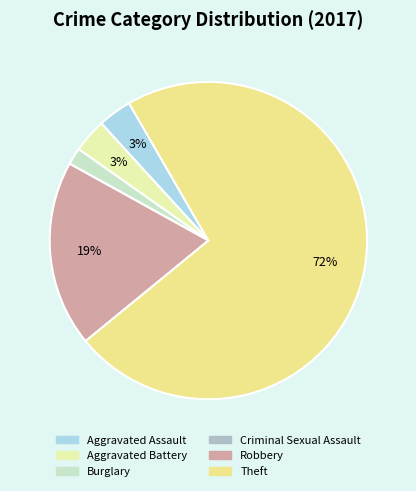

True or false: Aggravated Assault accounts for 1% of the total.

False